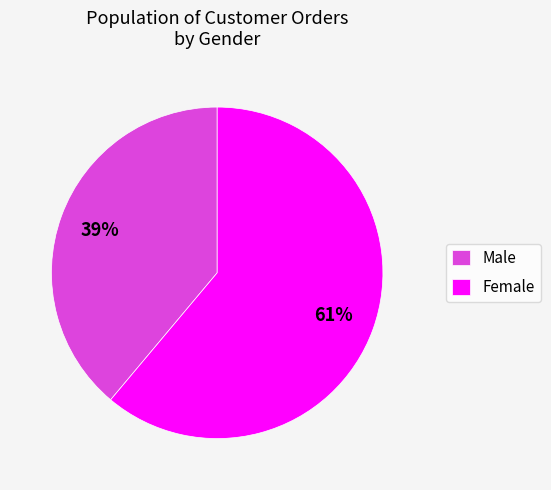

Rank the categories by value from highest to lowest.

Female, Male